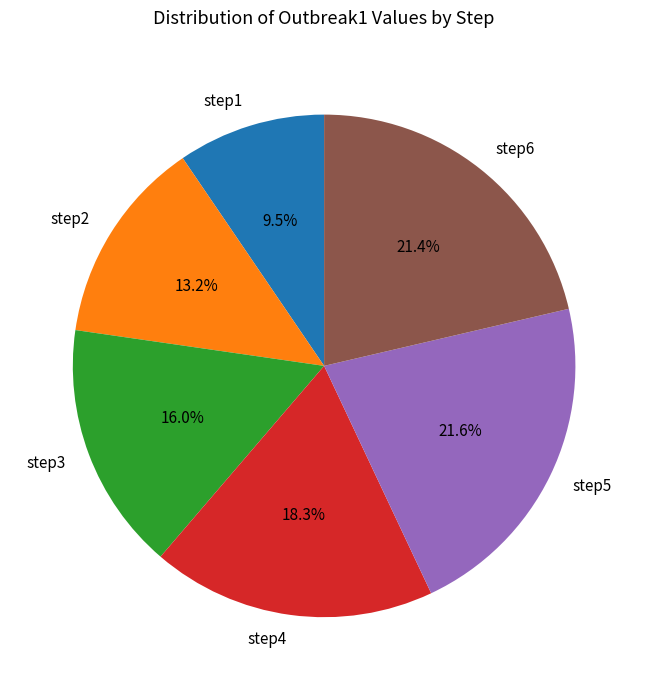

How many segments does this pie chart have?

6